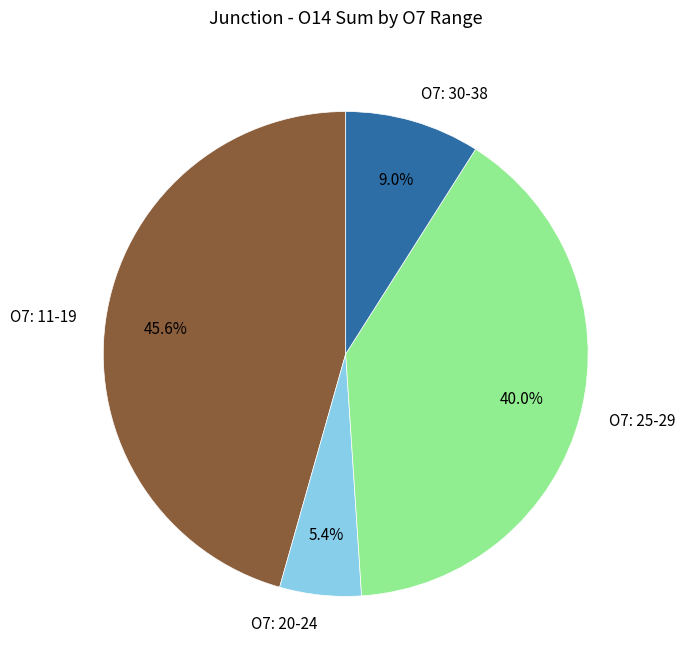

How much of the chart is everything except O7: 11-19?

54.4%